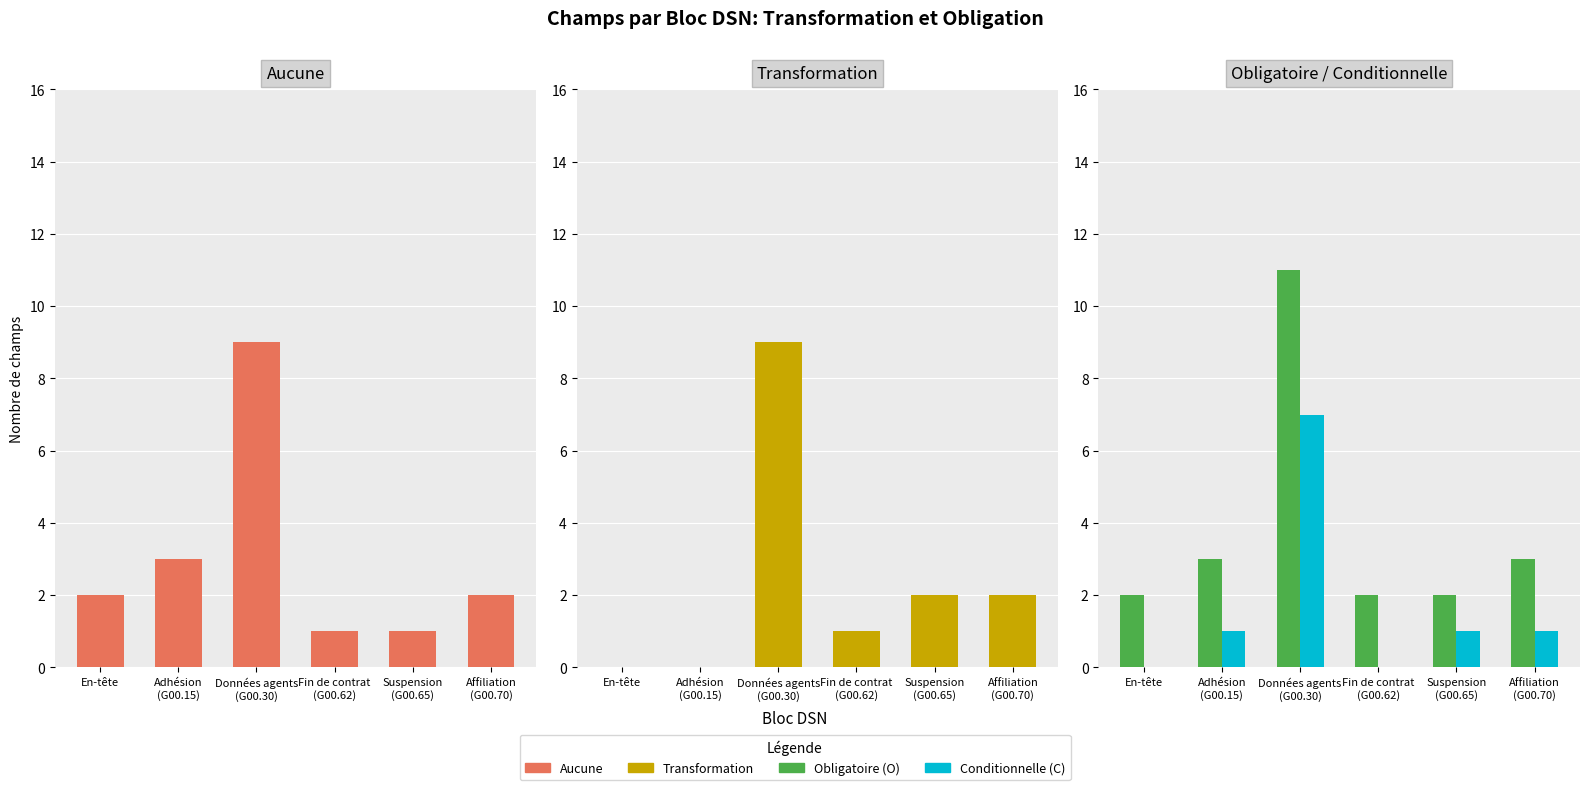

Which has a higher value, Adhésion
(G00.15) or Données agents
(G00.30)?

Données agents
(G00.30)